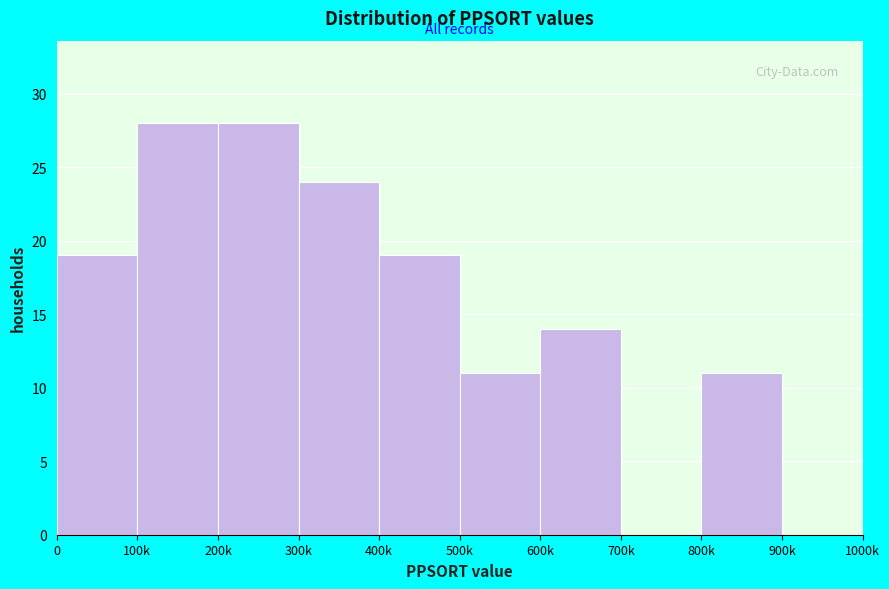

Reading right to left, transcribe all the data shown in this chart.

900k=0	800k=11	700k=0	600k=14	500k=11	400k=19	300k=24	200k=28	100k=28	0=19